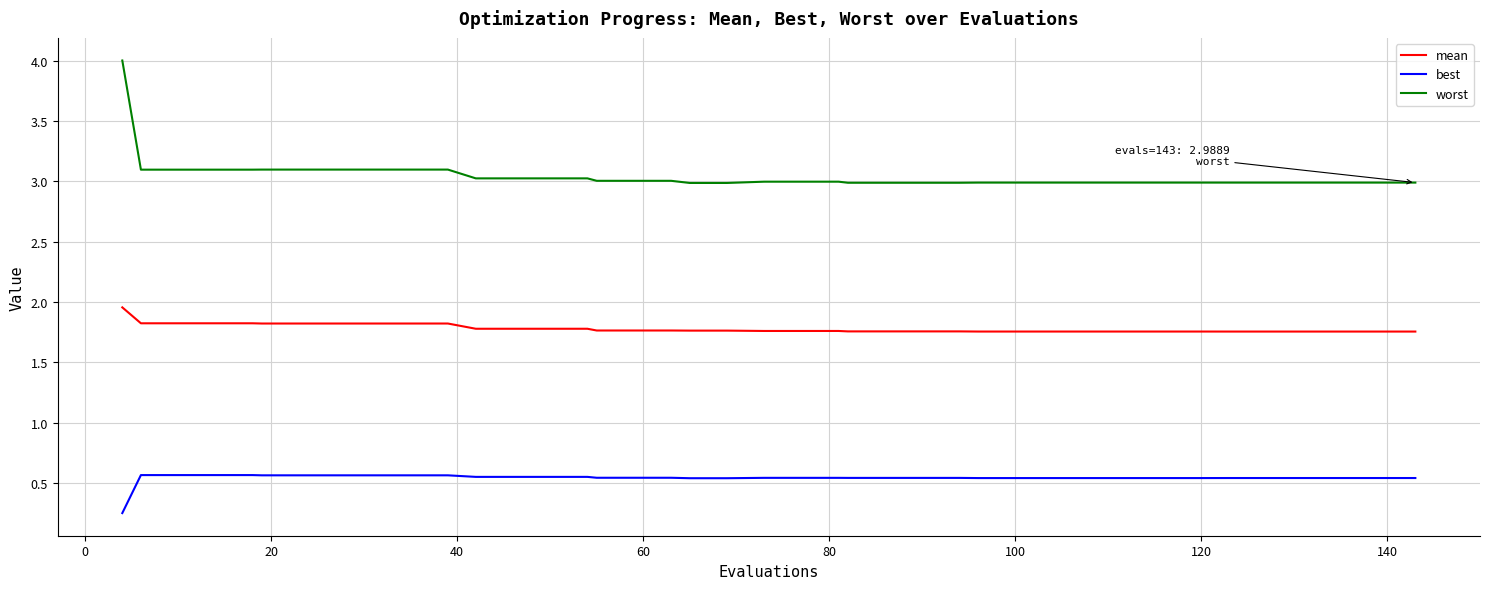

Which series has the widest spread of values?

worst